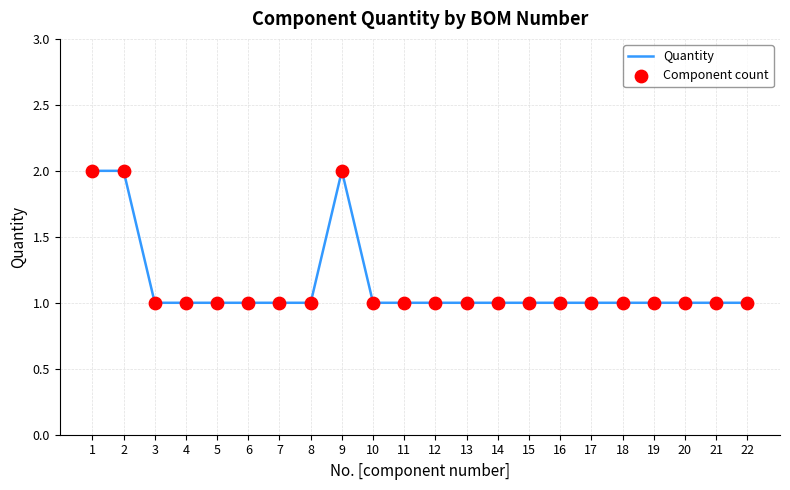

What is the ratio of the value at 12 to the value at 1?

0.5